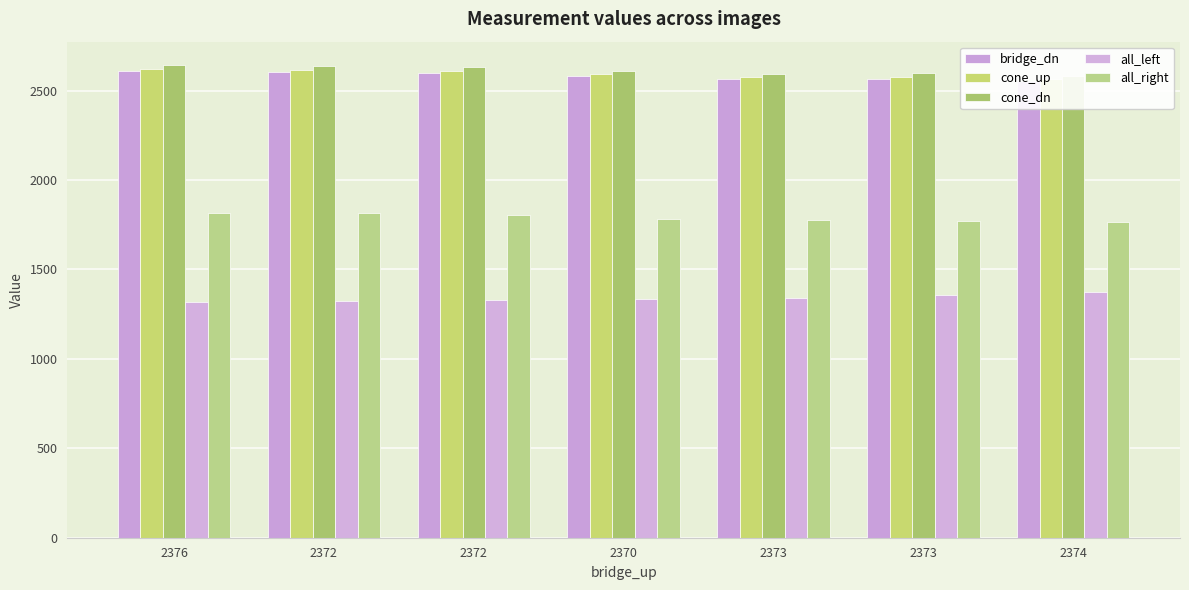

How many bars are there in each group?

5